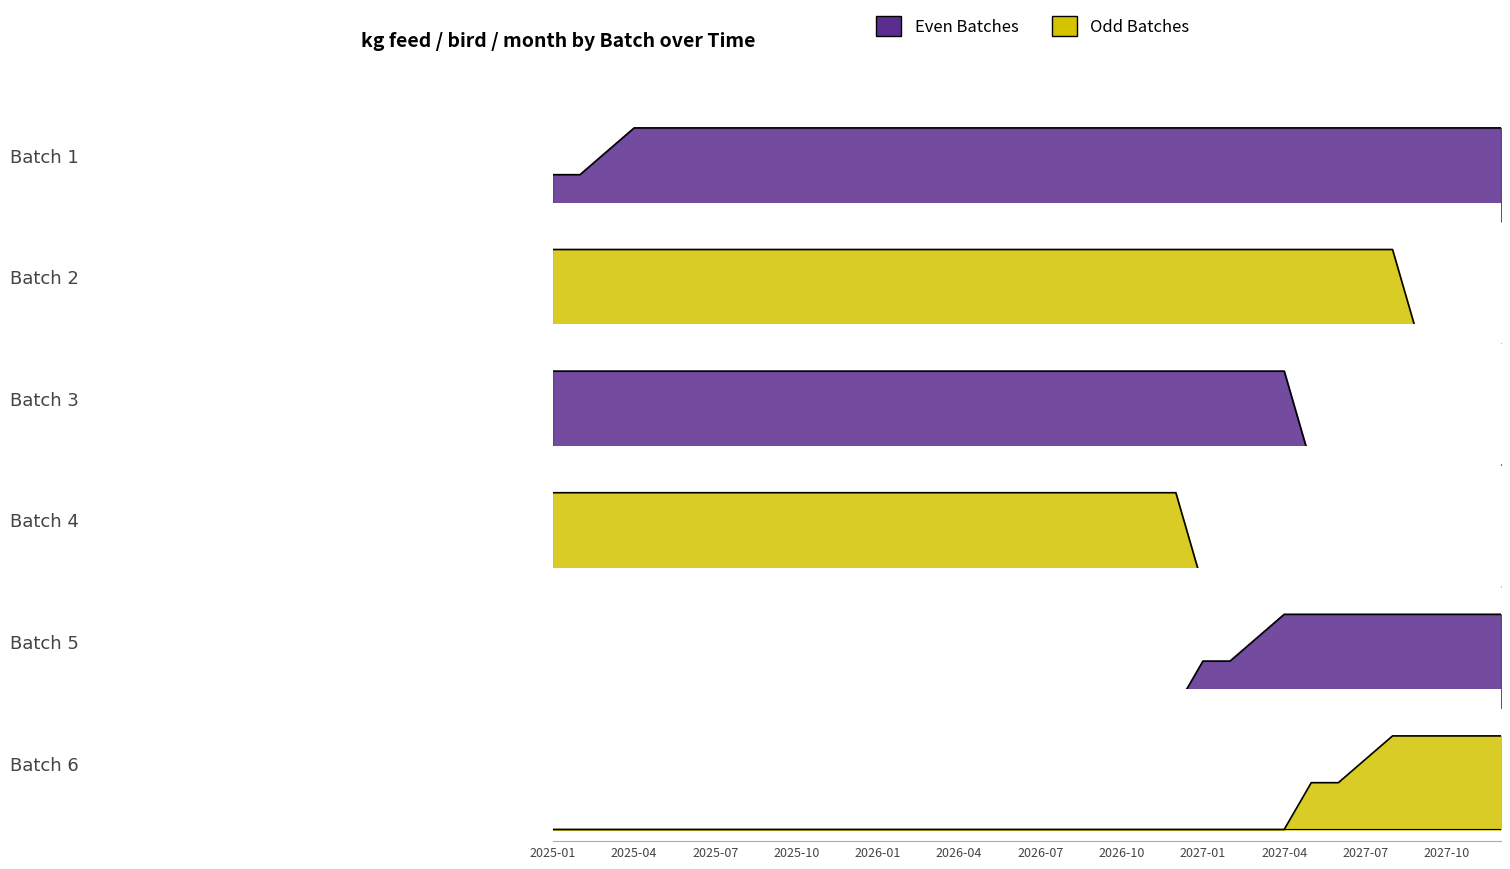

How many lines are shown in the chart?

6